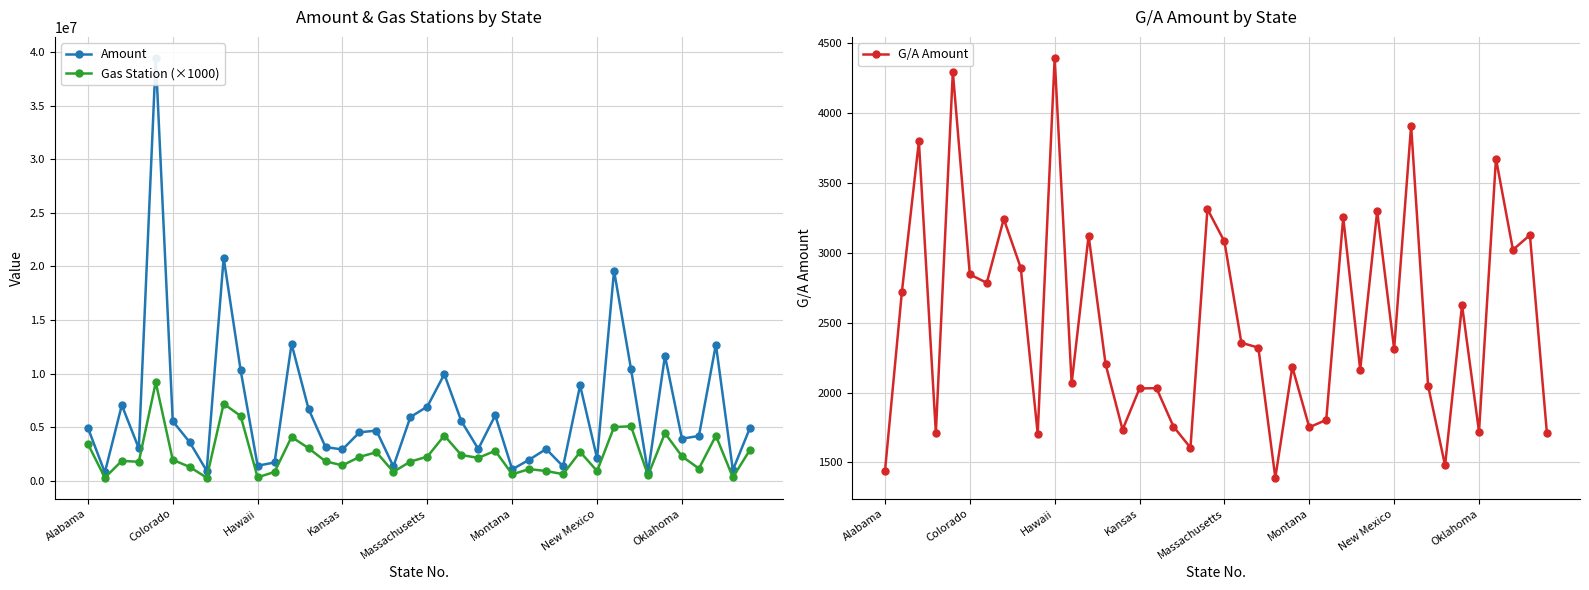

List the series in order of their overall mean, lowest first.

G/A Amount, Gas Station (×1000), Amount